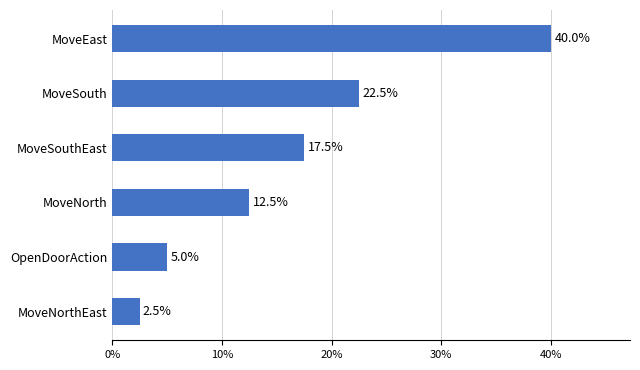

Between MoveSouth and MoveNorthEast, which is larger?

MoveSouth